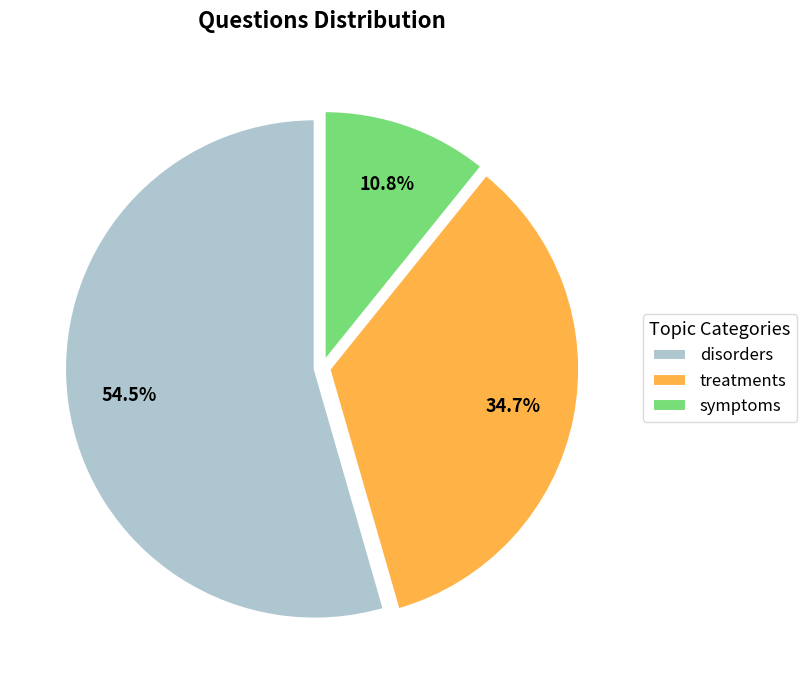

How many segments does this pie chart have?

3